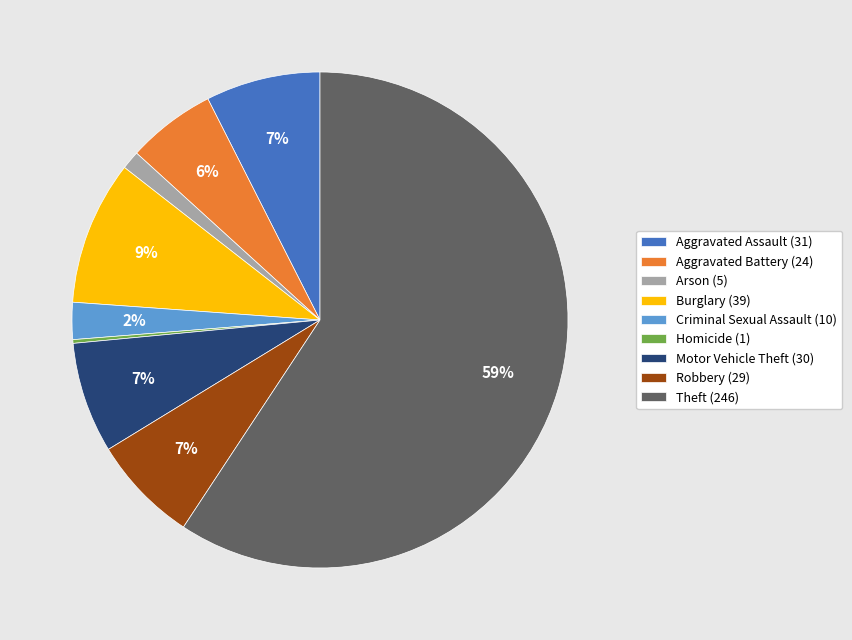

Is the sum of Criminal Sexual Assault (10) and Theft (246) greater than half?

Yes